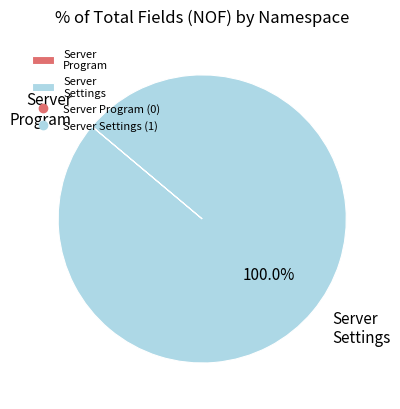

What is the largest slice in the pie chart?

Server Settings